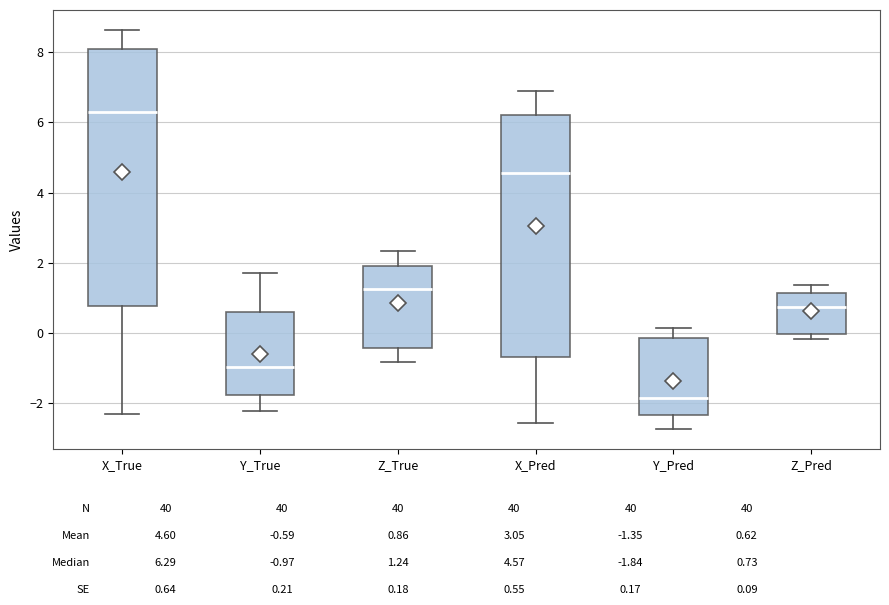

Where does the lower whisker of the box for X_Pred end on the y-axis? The values are not printed on the chart, so give them approximately, as read against the axis.

-2.6